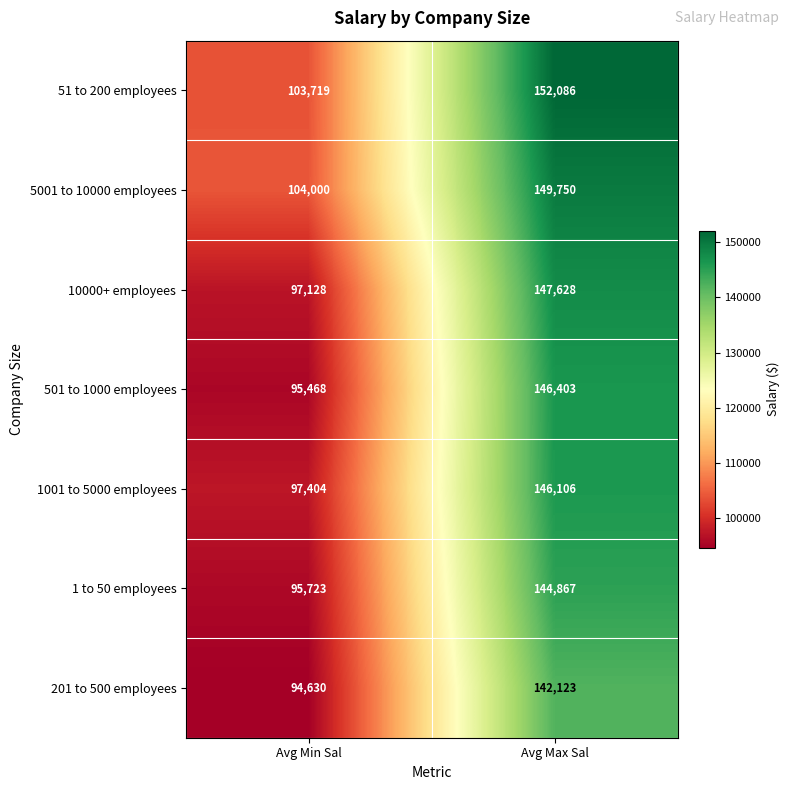

Which series has the widest spread of values?

501 to 1000 employees